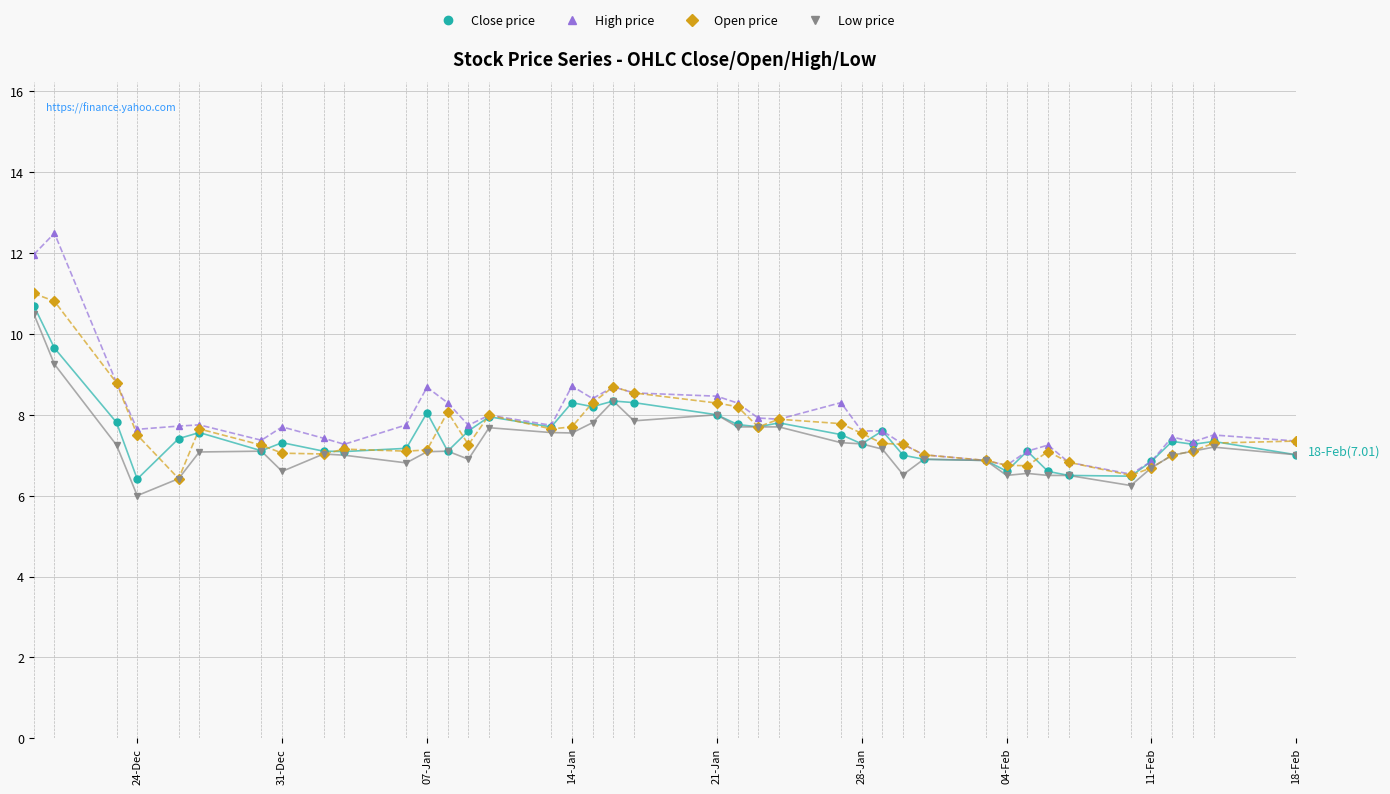

List the series in order of their peak value, highest first.

High price, Open price, Close price, Low price